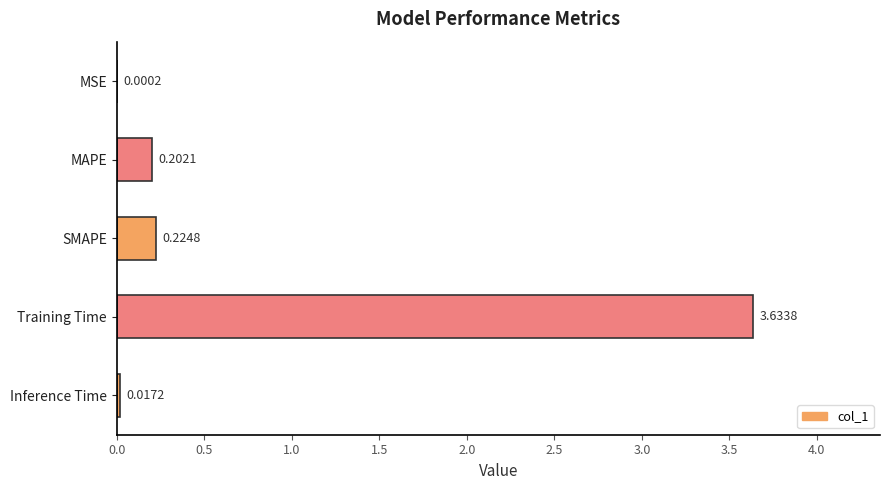

How many data points does each series have?

5